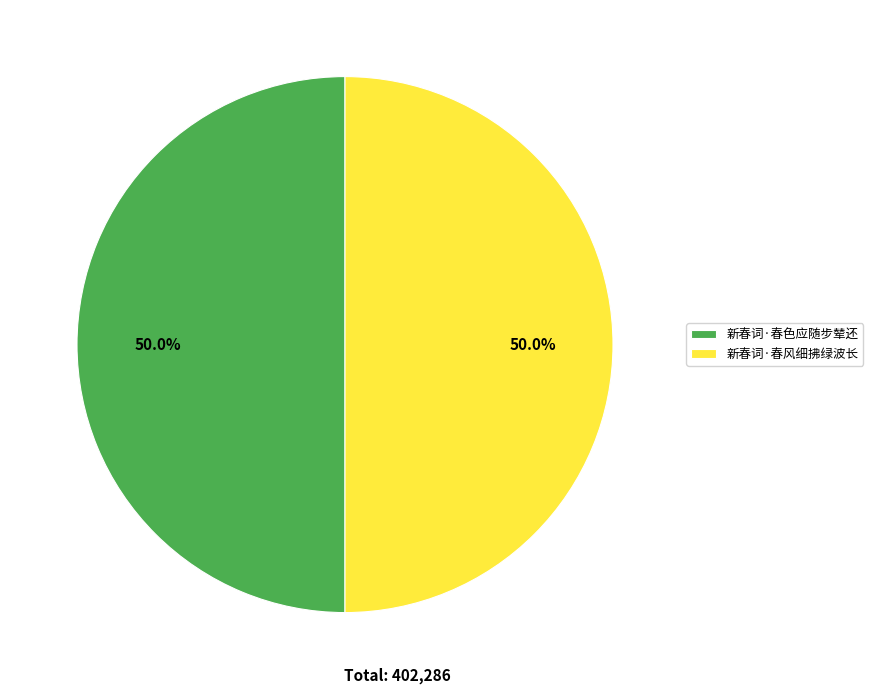

What percentage is the 新春词·春色应随步辇还 slice, to the nearest percent?

50%